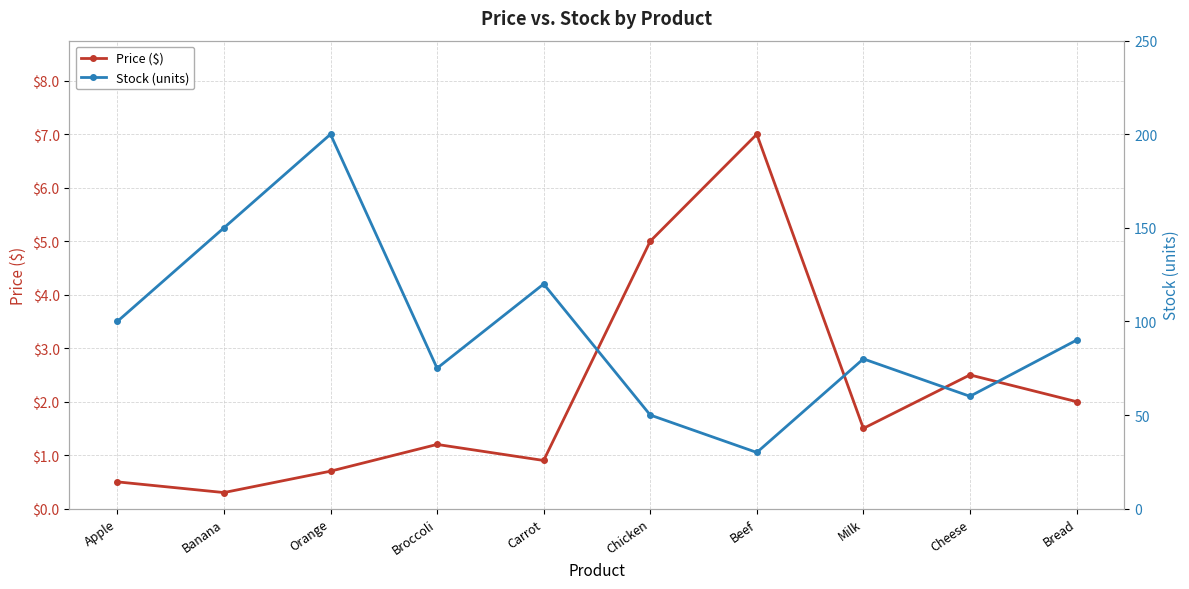

How many interior local valleys does the Price ($) series have?

3